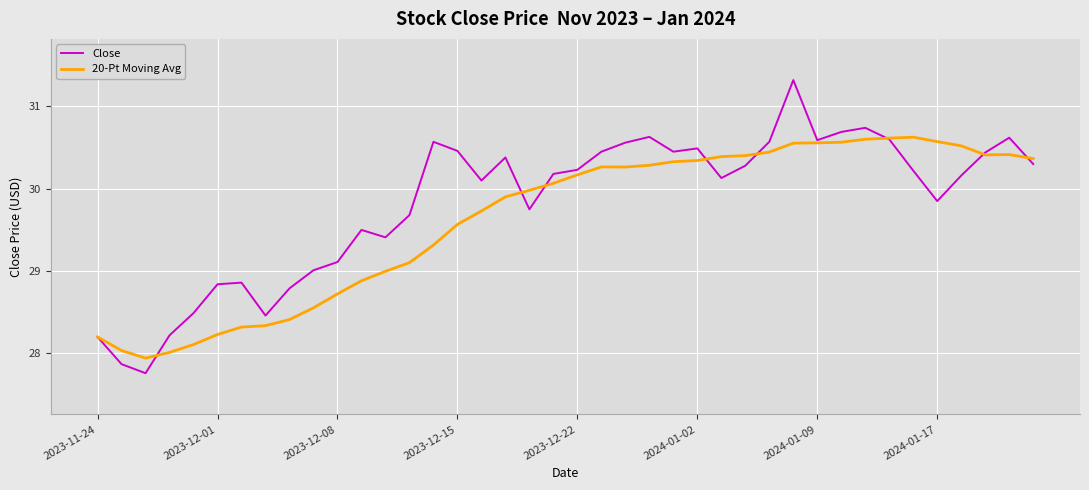

What are all the series names shown in the legend?

Close, 20-Pt Moving Avg